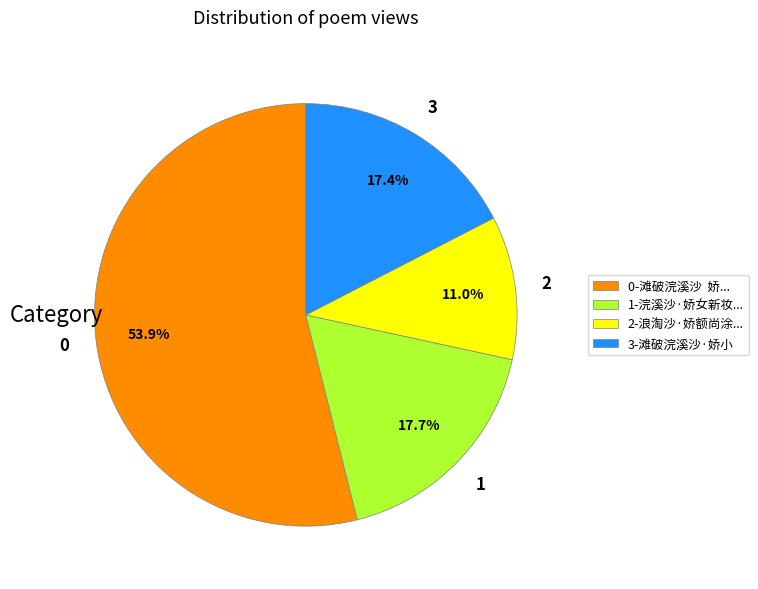

What portion of the pie excludes 0-滩破浣溪沙 娇...?

46.1%